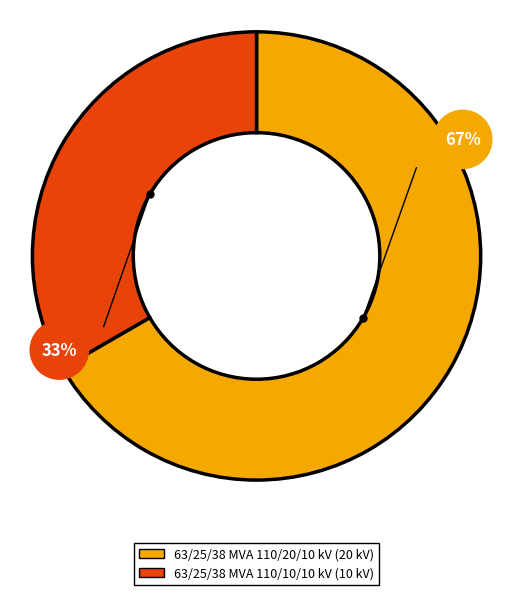

To the nearest percent, what percentage of the pie is 63/25/38 MVA 110/20/10 kV?

67%